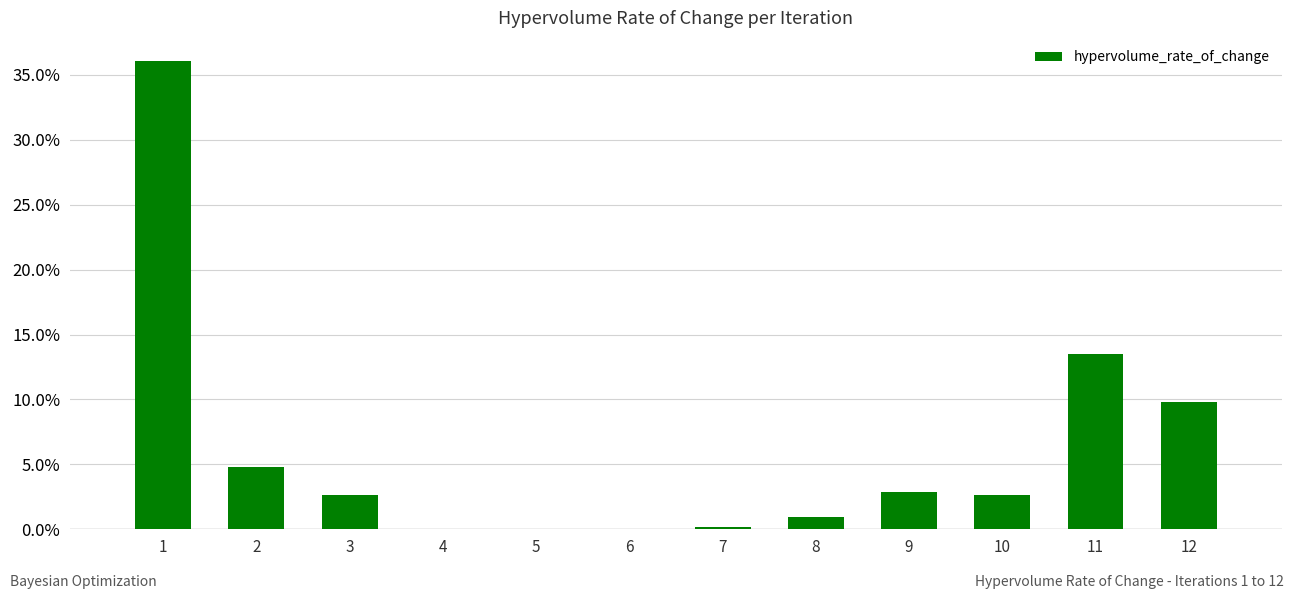

Which category has the highest value across all series?

1